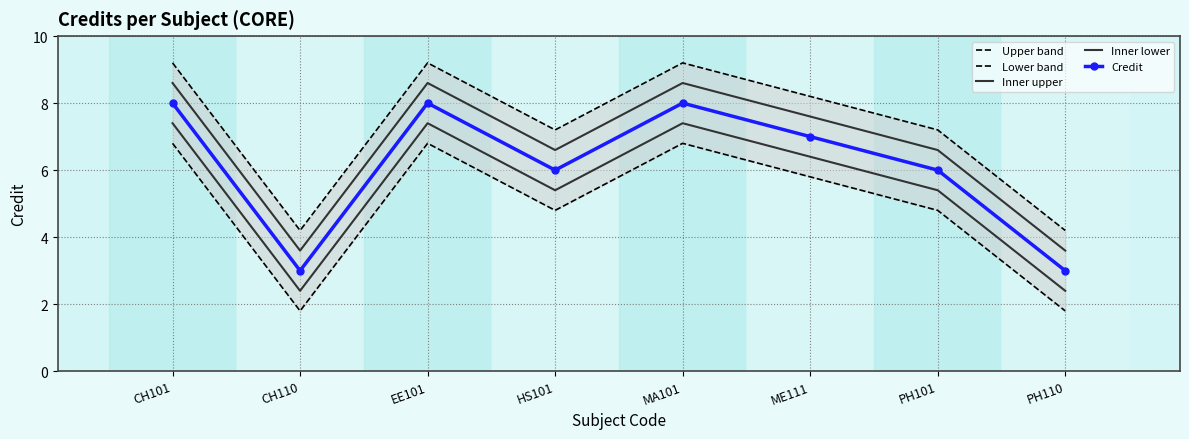

True or false: Lower band and Inner upper cross at least once.

False